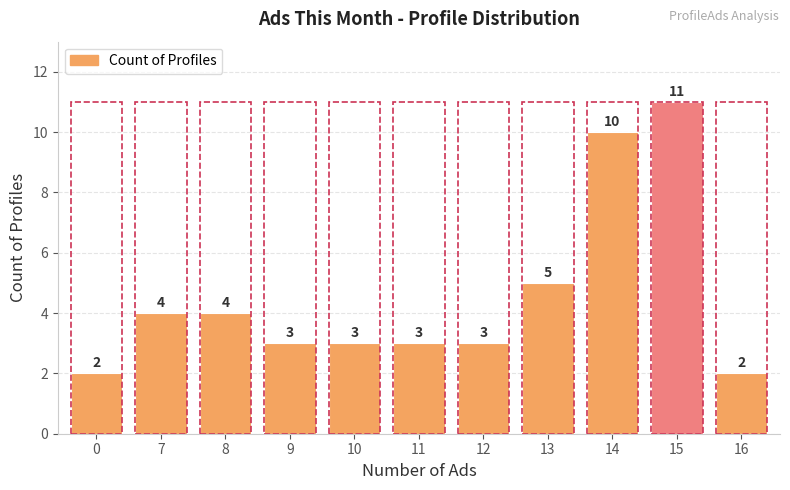

Rank the categories by Count of Profiles value from highest to lowest.

15, 14, 13, 7, 8, 9, 10, 11, 12, 0, 16